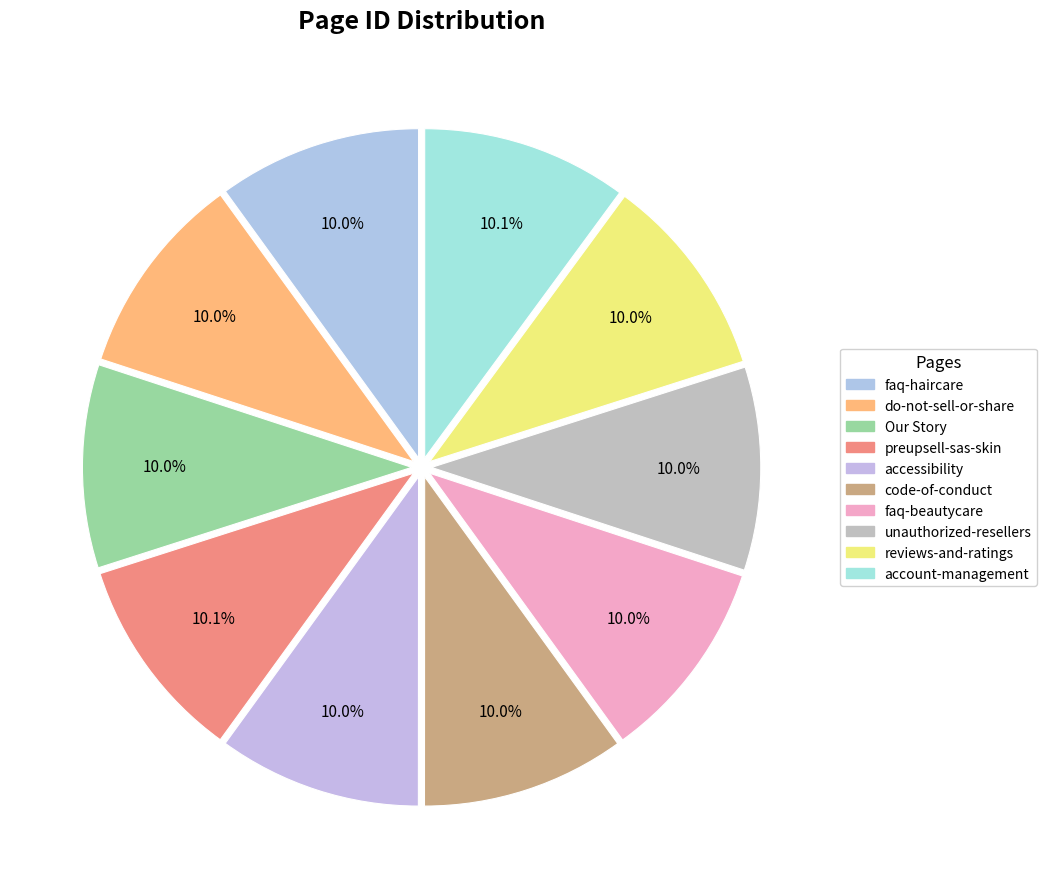

How many slices are in this pie chart?

10